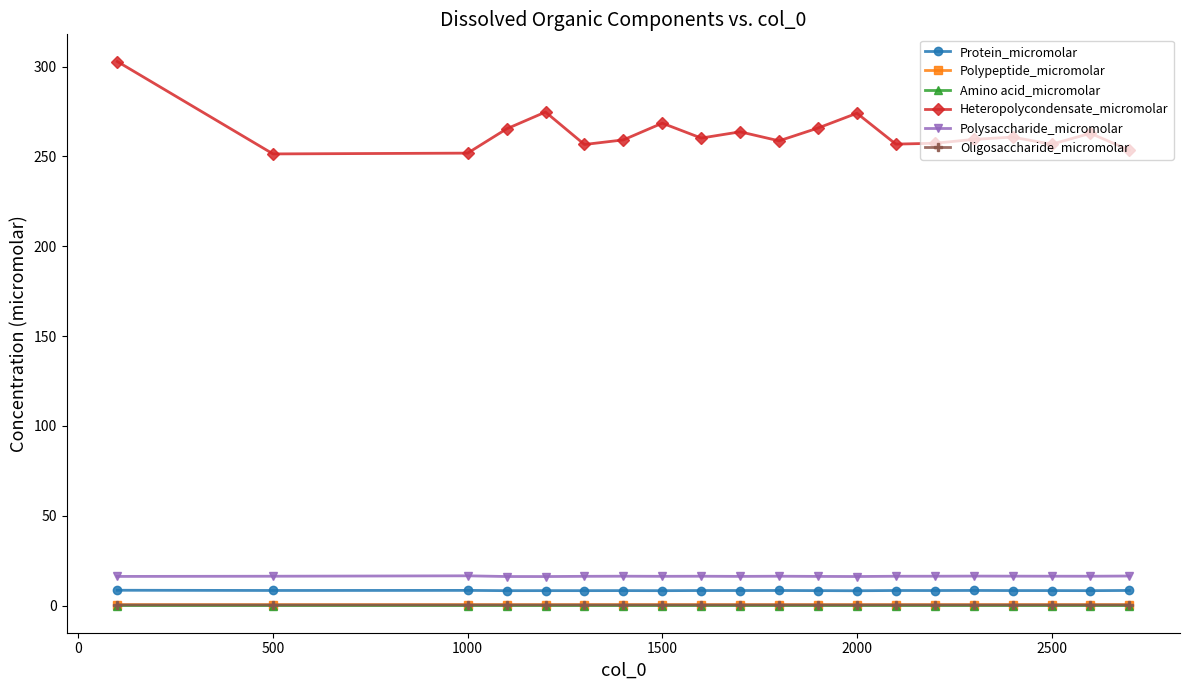

True or false: Amino acid_micromolar and Heteropolycondensate_micromolar intersect in this chart.

False